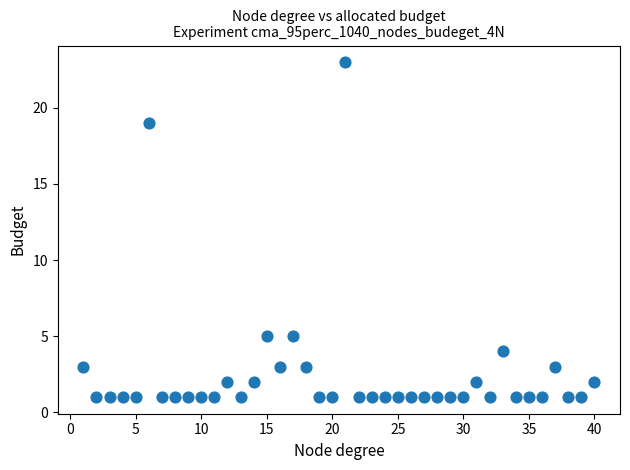

What is the range of Y values (max minus min)?

22